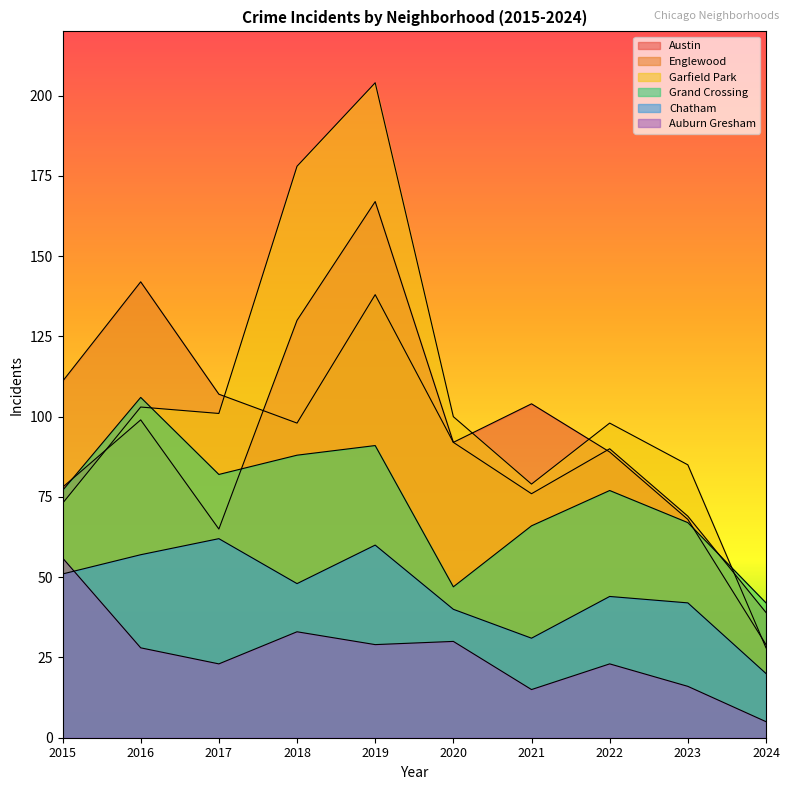

After their last crossing, which series has the higher values: Auburn Gresham or Chatham?

Chatham